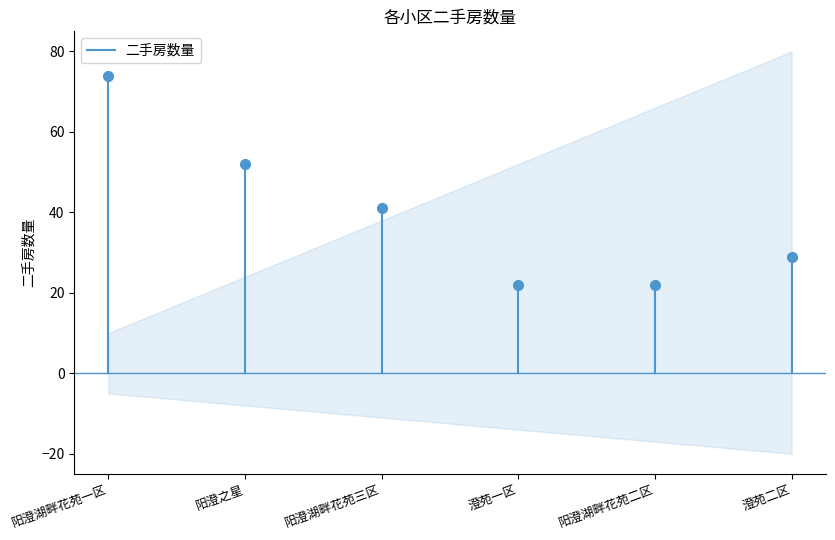

How many lines are shown in the chart?

1